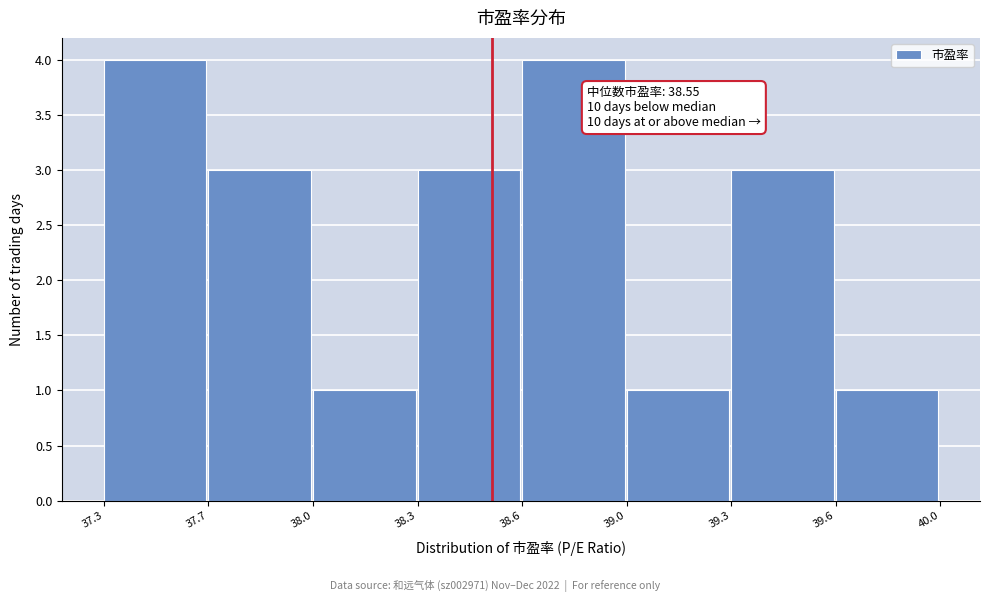

Reading left to right, transcribe all the data shown in this chart.

37.3=4	37.7=3	38.0=1	38.3=3	38.6=4	39.0=1	39.3=3	39.6=1